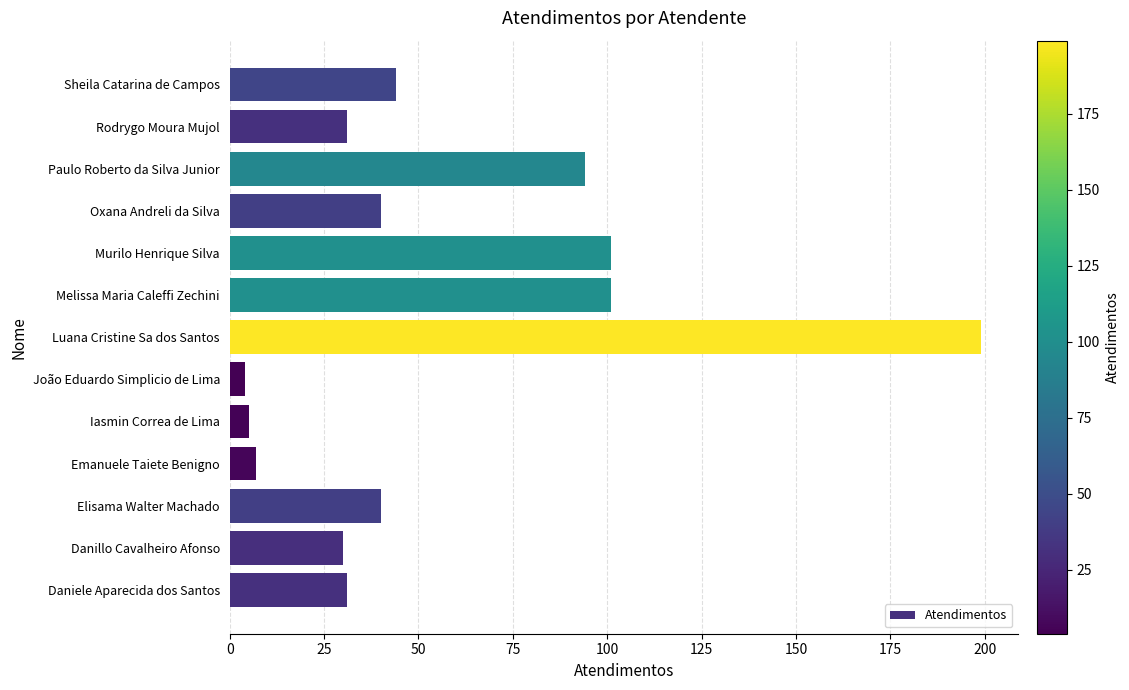

What is the difference between the maximum and minimum values?

195